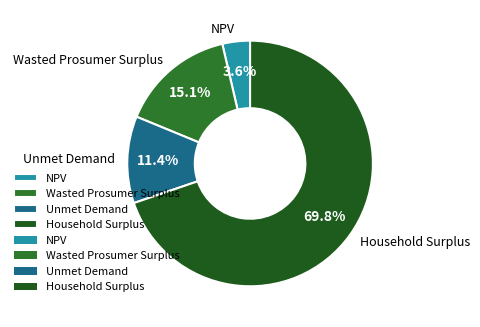

To the nearest percent, what percentage of the pie is Household Surplus?

70%